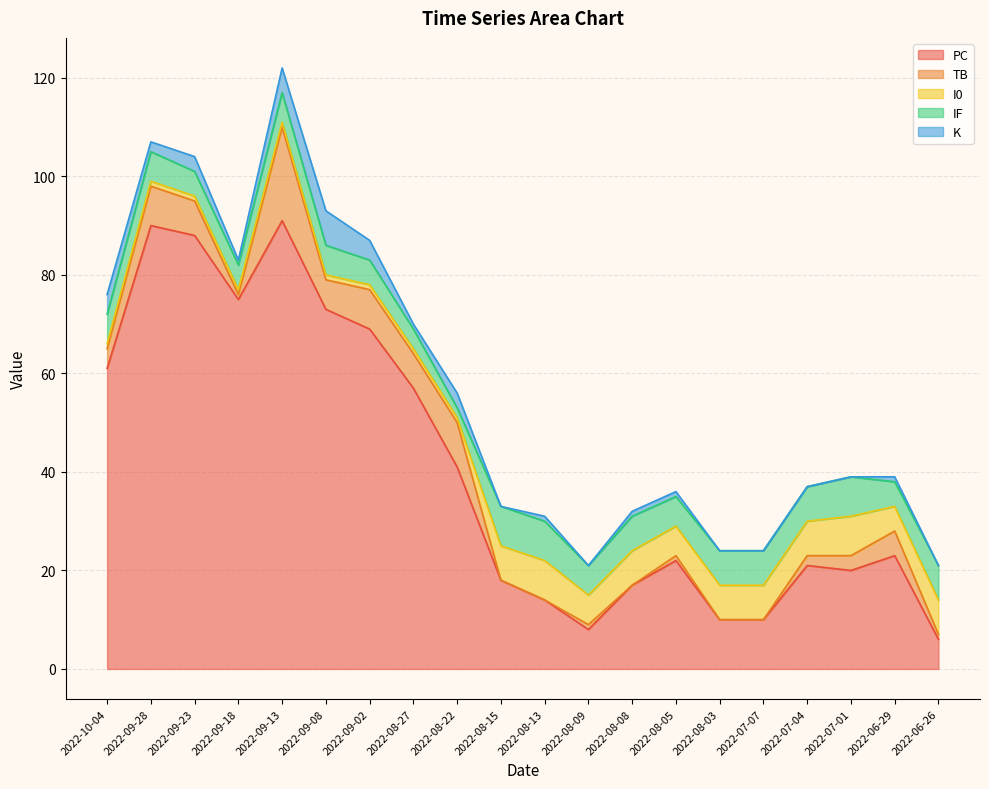

What is the spread (max minus min) of values at 2022-08-08?

17